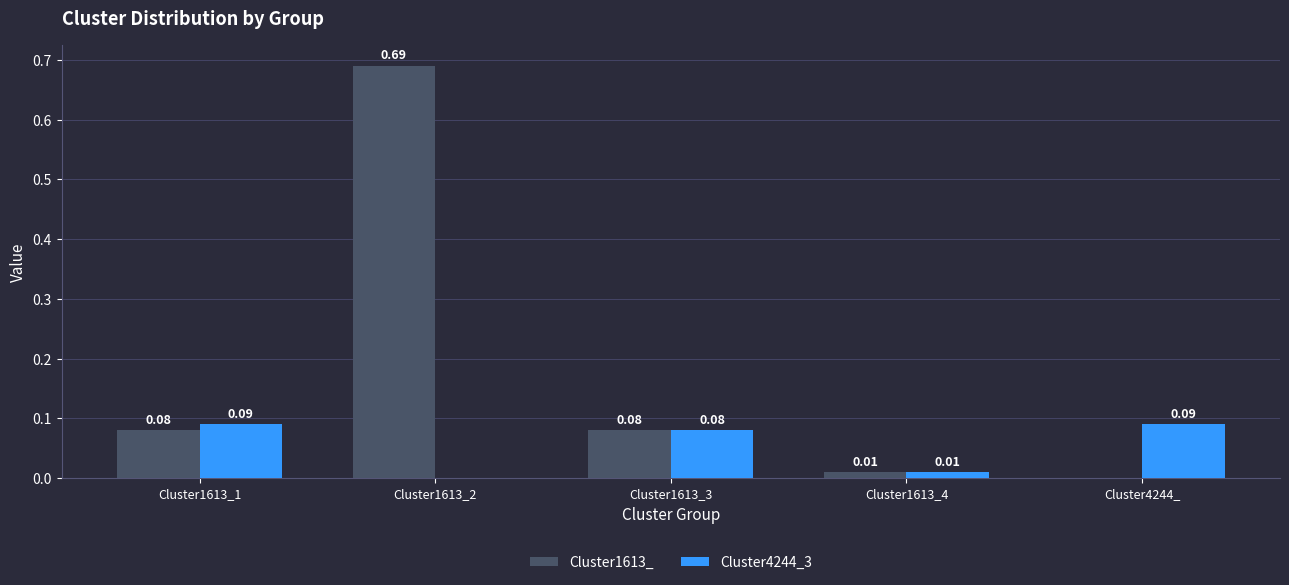

Is it true that Cluster1613_ equals 1.0 at Cluster1613_2?

False